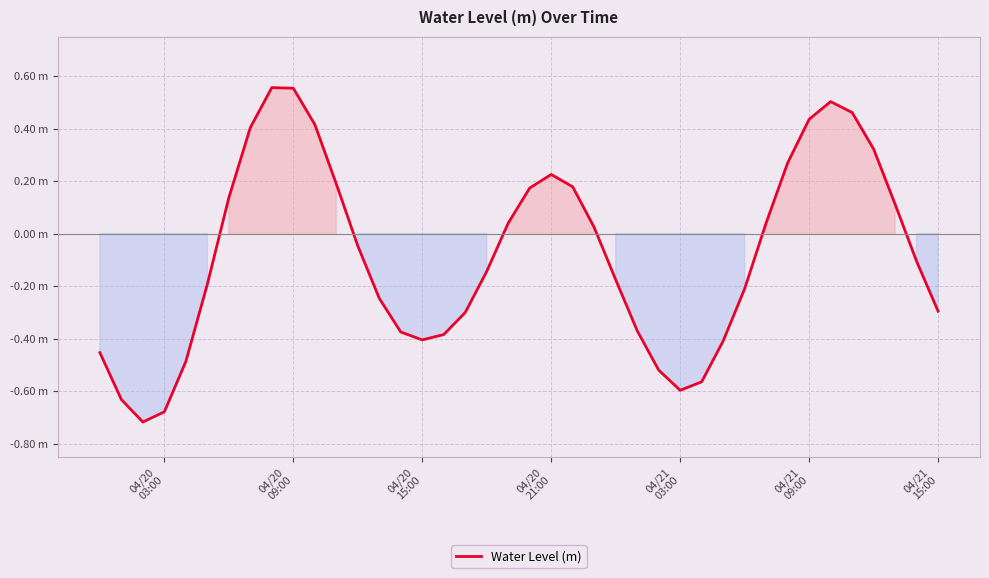

Does the chart display data point markers on the line(s)?

No